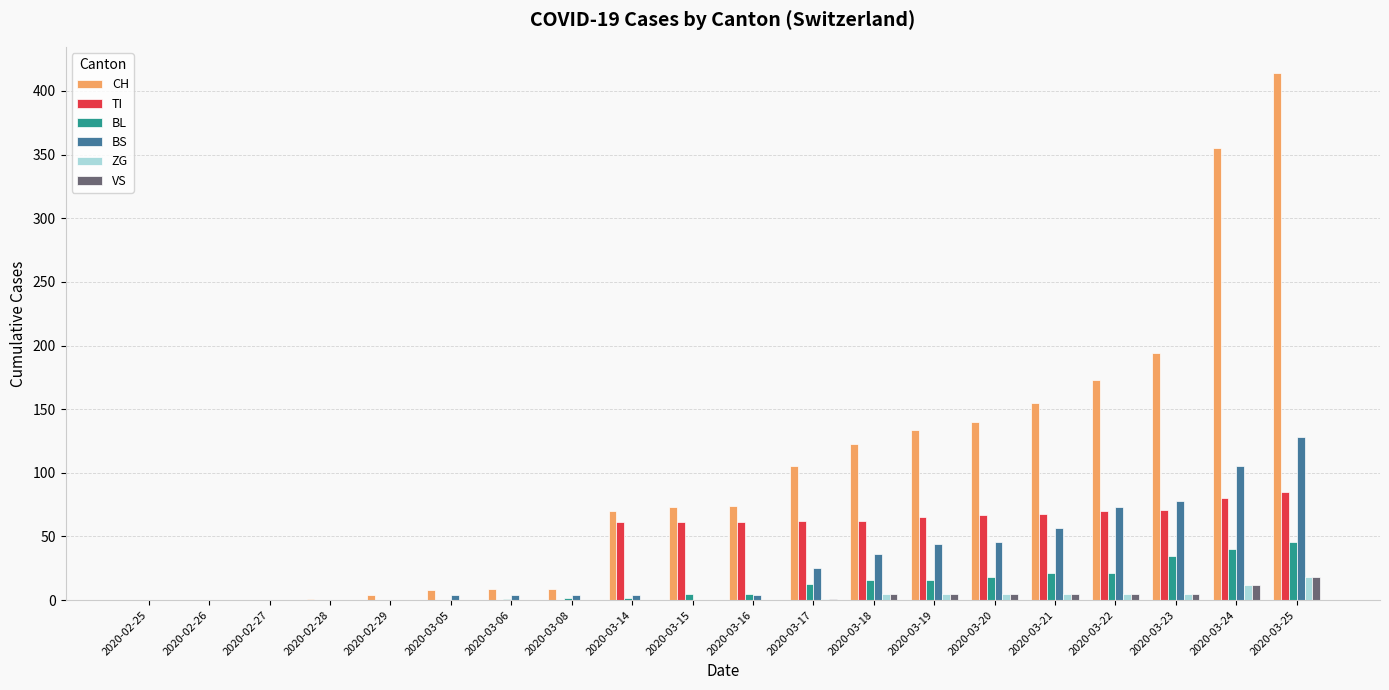

The value of TI at 2020-02-25 is 0. True or false?

True